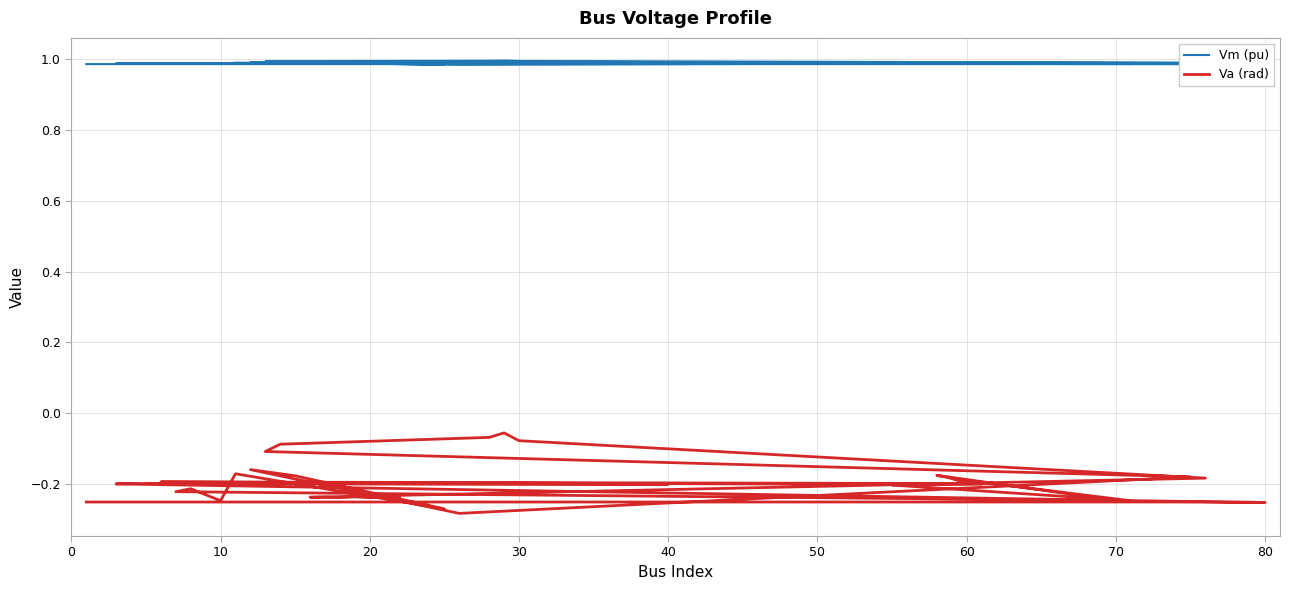

What is the difference between the maximum and second lowest values in the Va (rad) series?

0.2